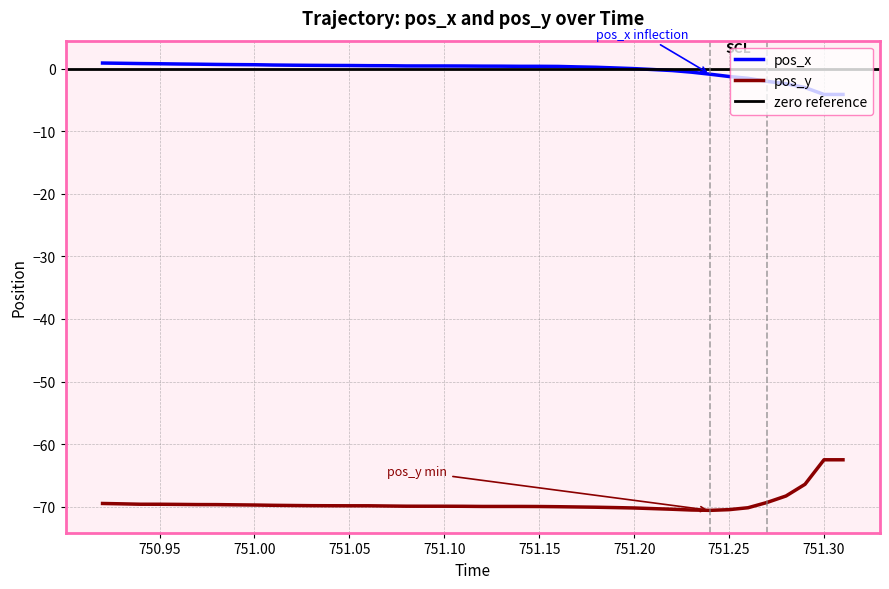

True or false: pos_y and pos_x cross at least once.

False